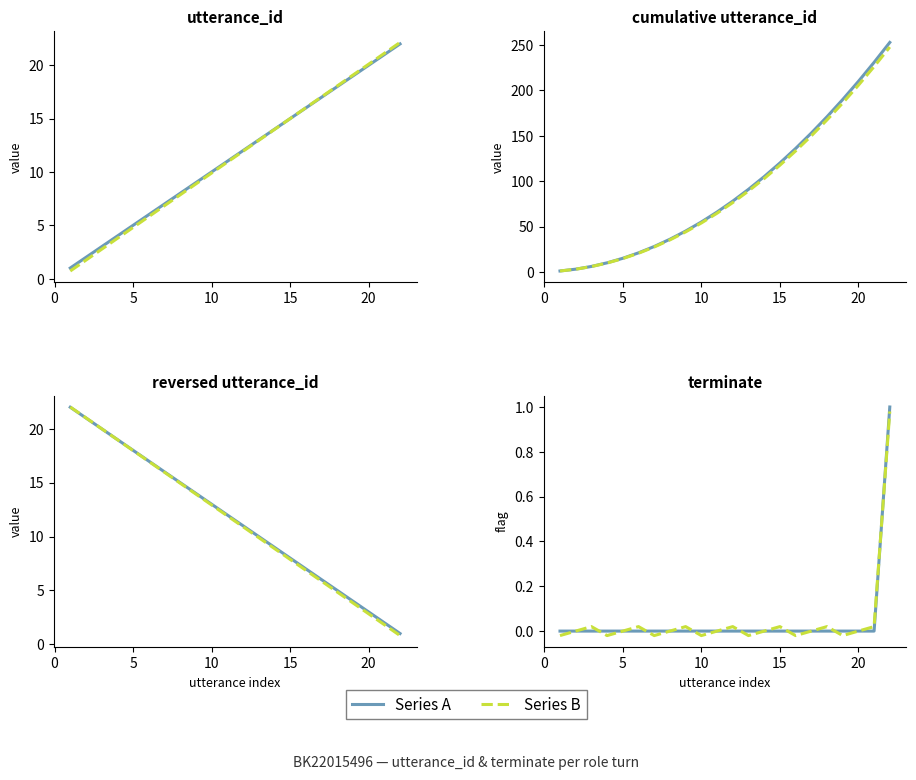

True or false: terminate and utterance_id cross at least once.

False